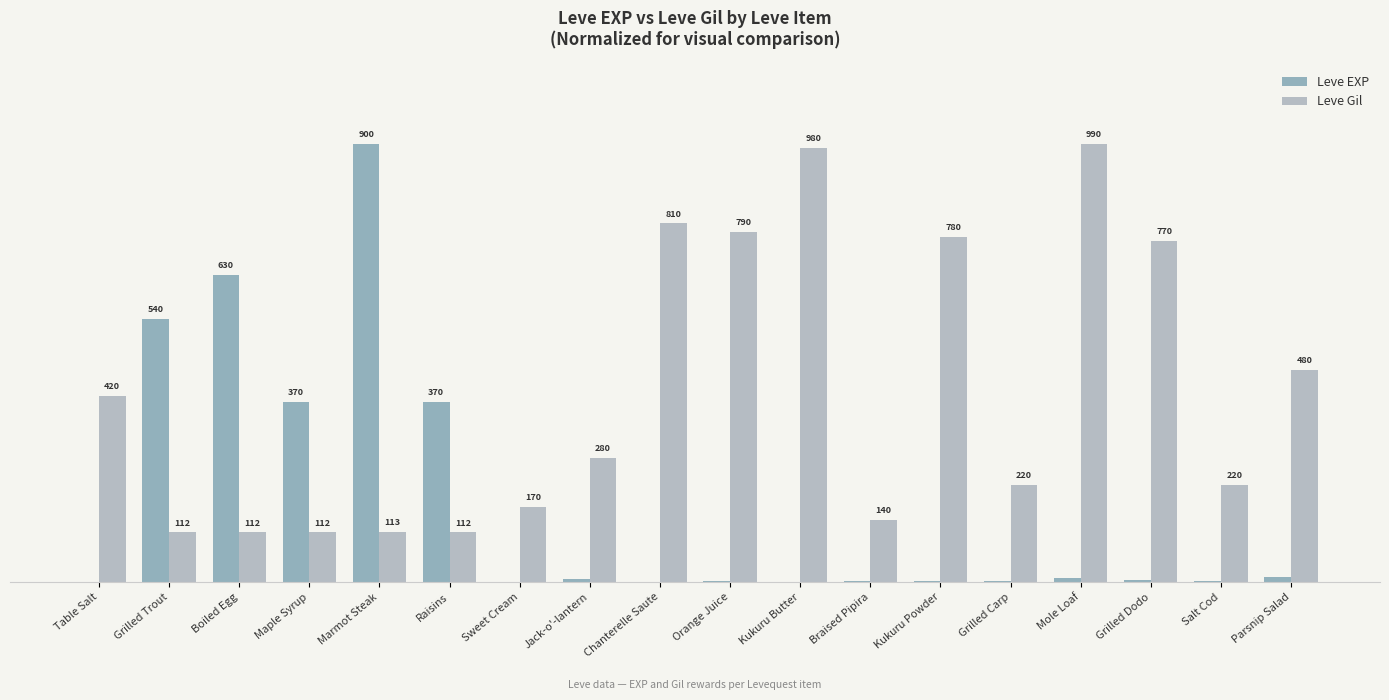

Are the bars horizontal?

No